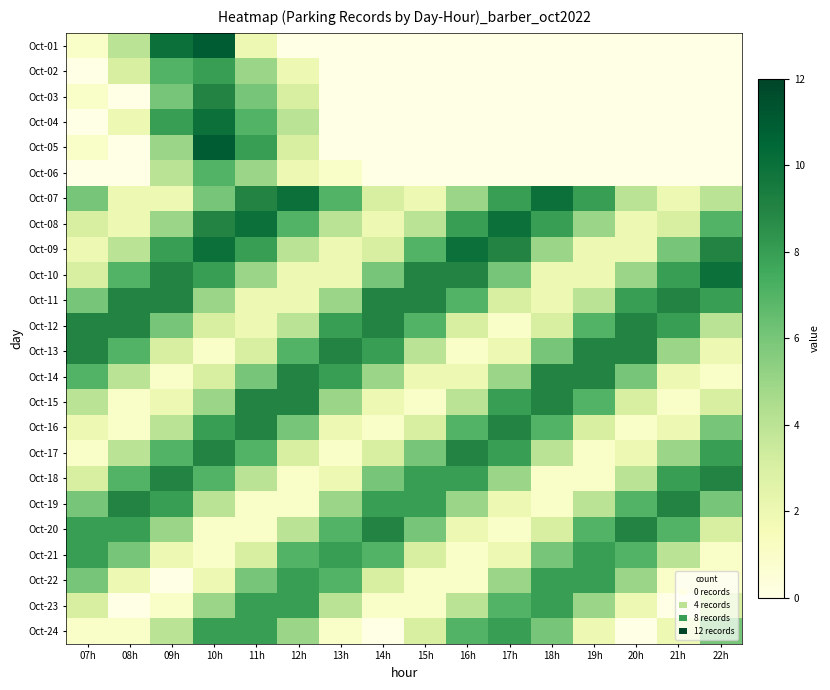

What is the spread (max minus min) of values at 09h?

10